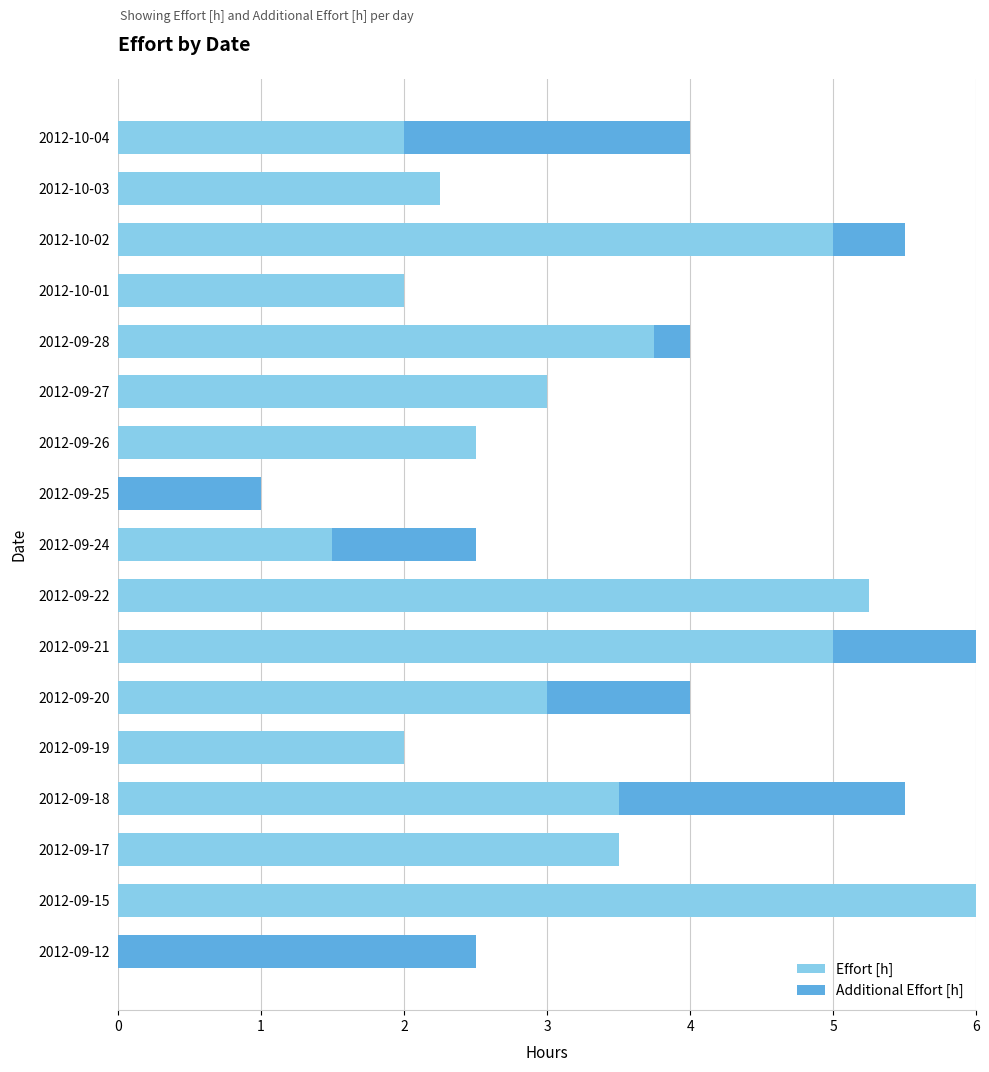

Is it true that Effort [h] equals 0.9 at 2012-09-17?

False